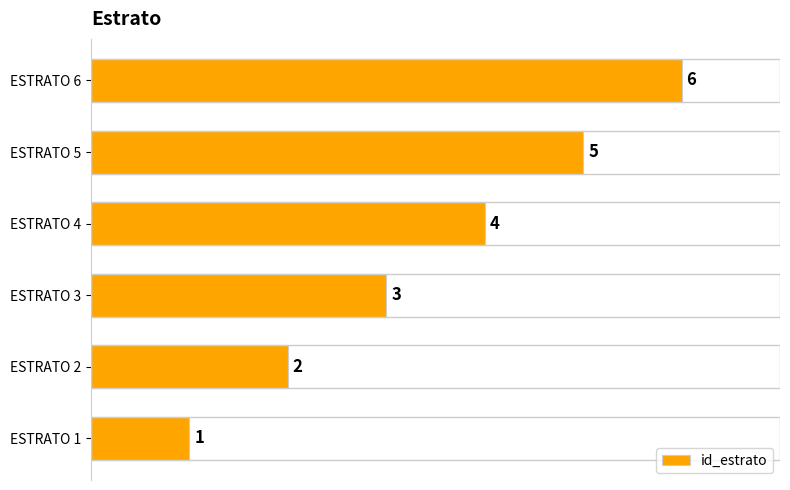

How many bars are there in total?

6